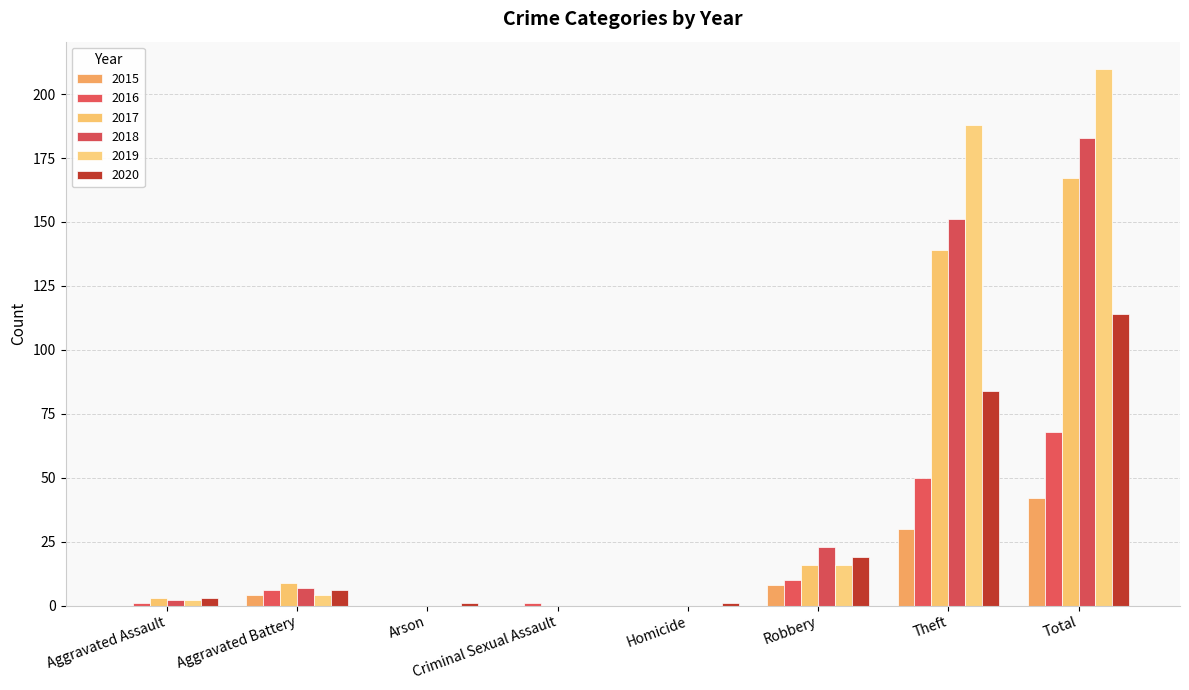

Are the bars horizontal?

No